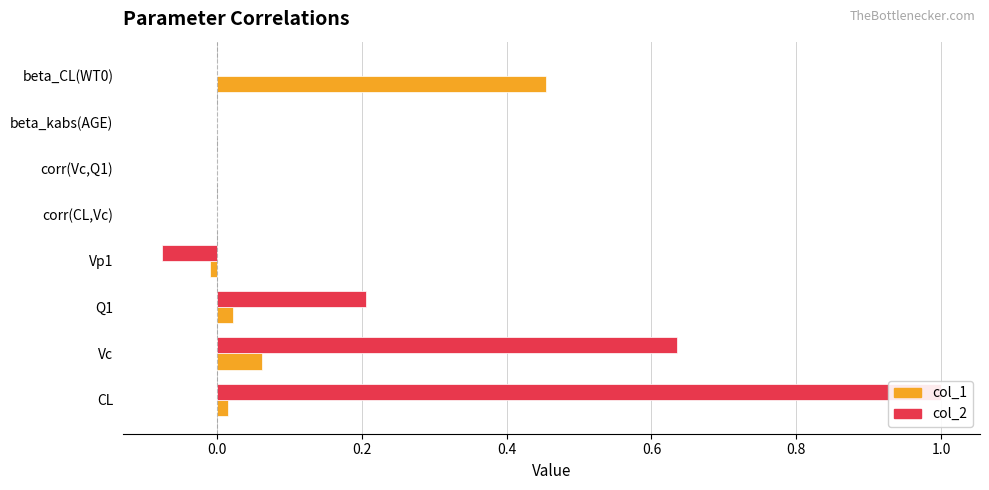

List the series in order of their peak value, highest first.

col_2, col_1